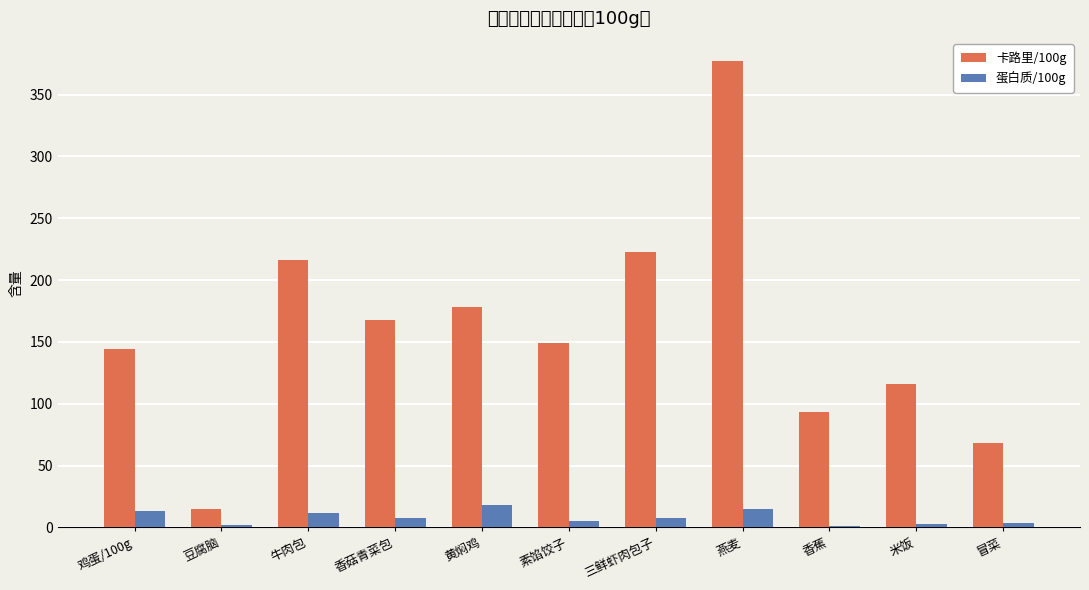

At which category does the chart reach its peak across all series?

燕麦